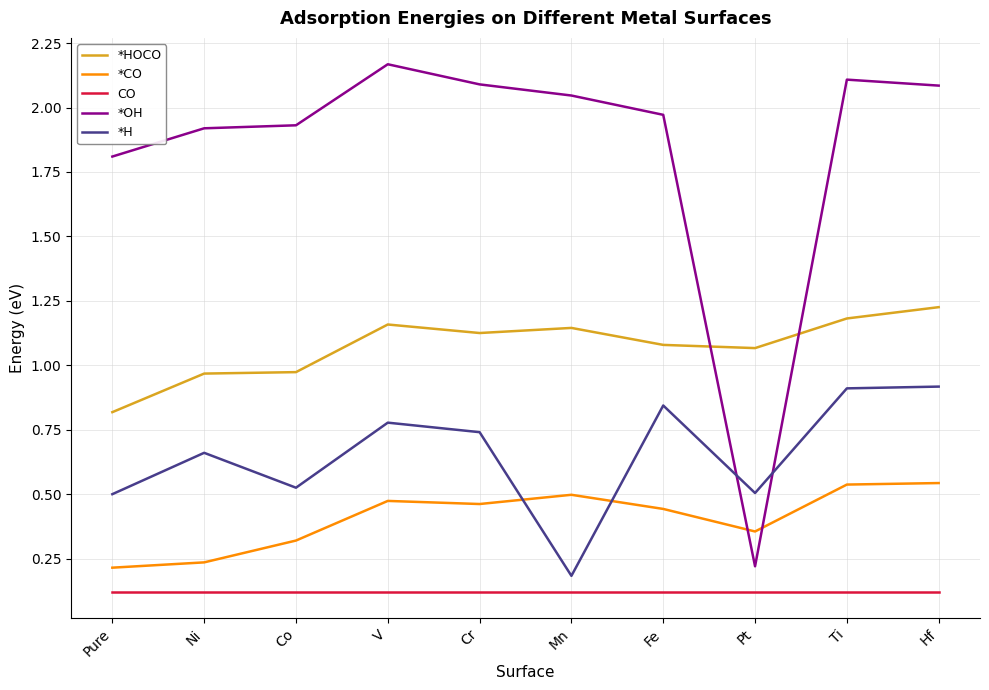

What position from the right is Cr?

6